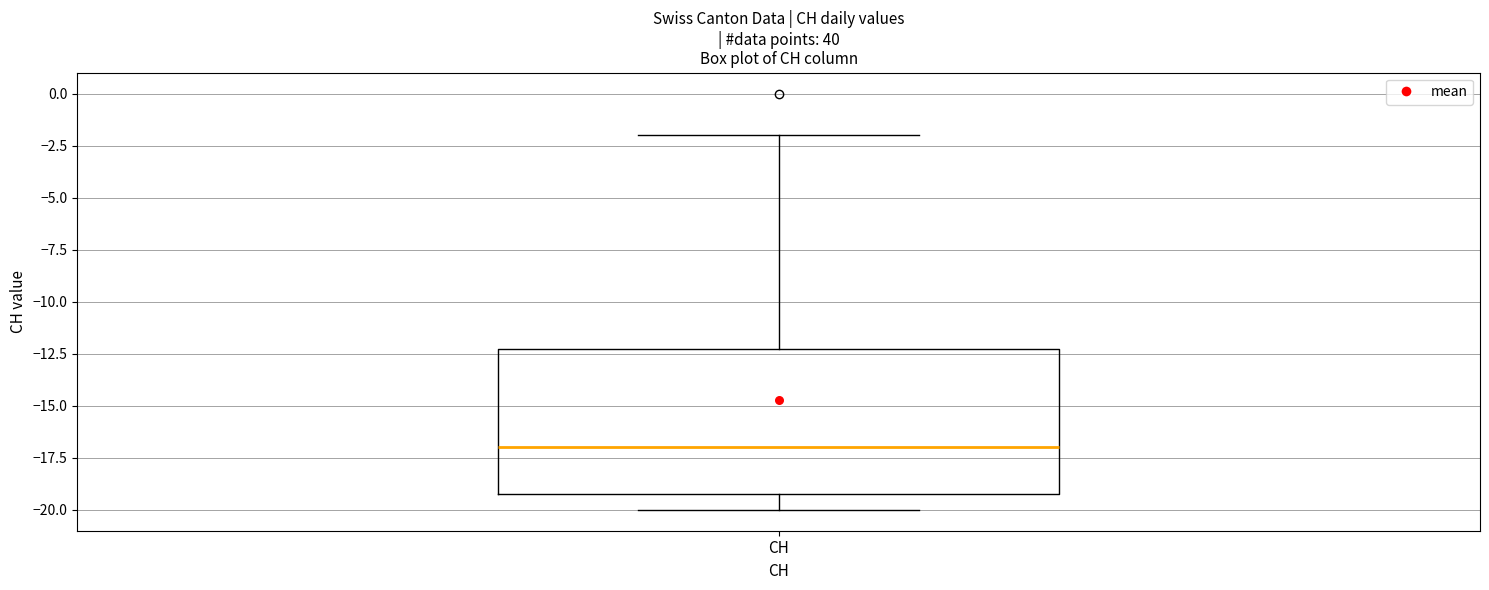

Read this box plot against the y-axis: the position of the median line, the range covered by the box, and the ends of both whiskers. The values are not printed on the chart, so give them approximately, as read against the axis.

median -17, box -19 to -12, whiskers -20 to -2